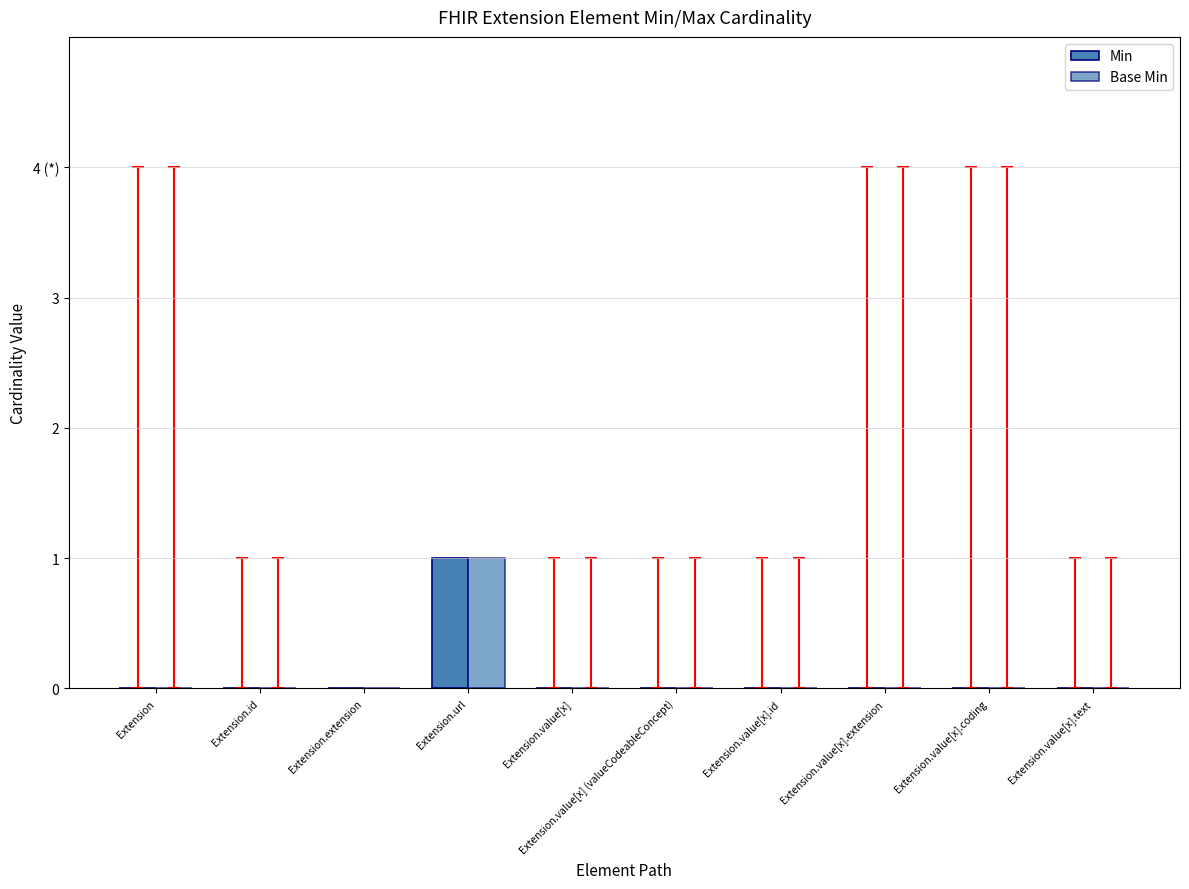

At Extension.value[x].text, list the series in order from smallest to largest.

Min, Base Min